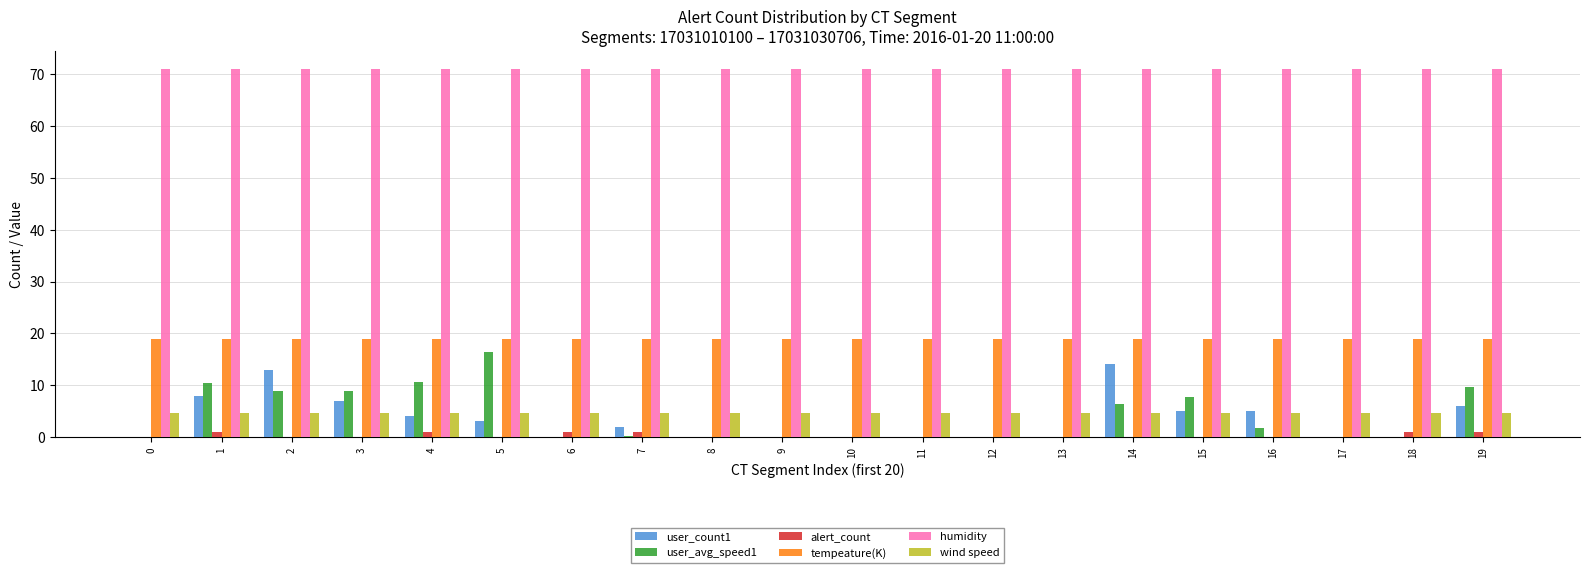

What is the highest value of the wind speed series?

4.6